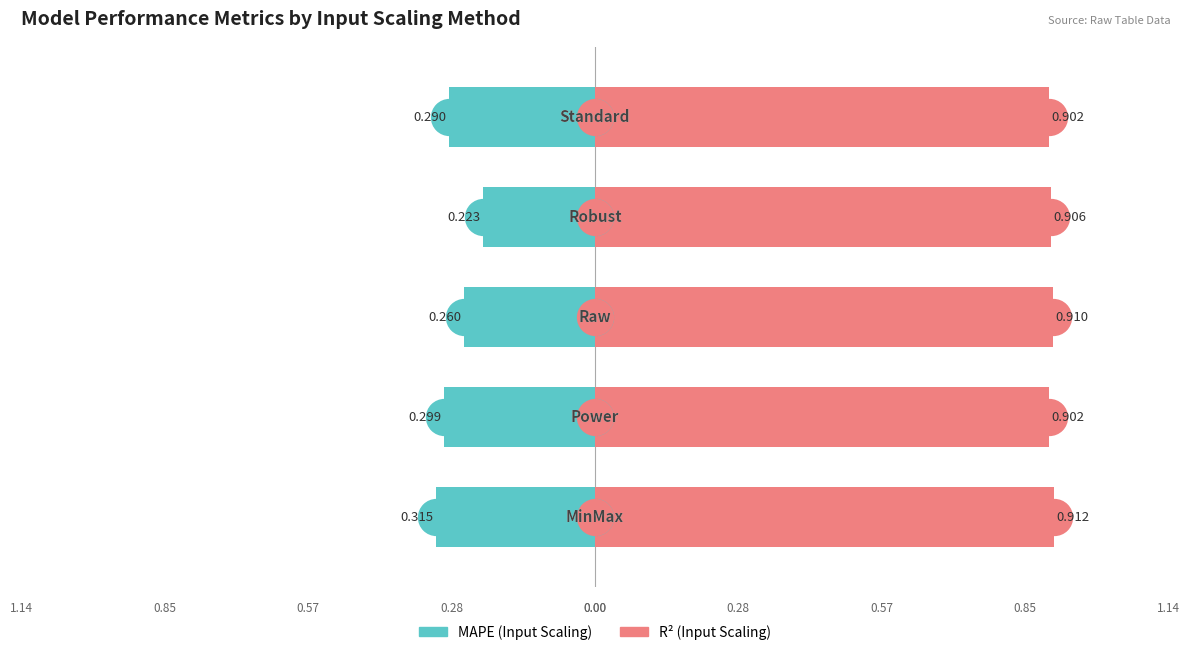

Which series has the largest total across all categories?

R2